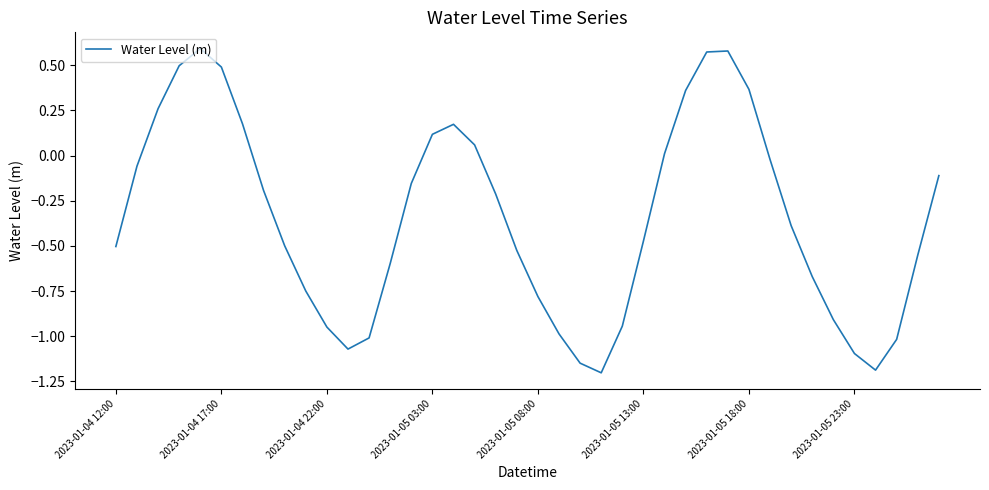

What is the difference between the maximum and minimum values?

1.8